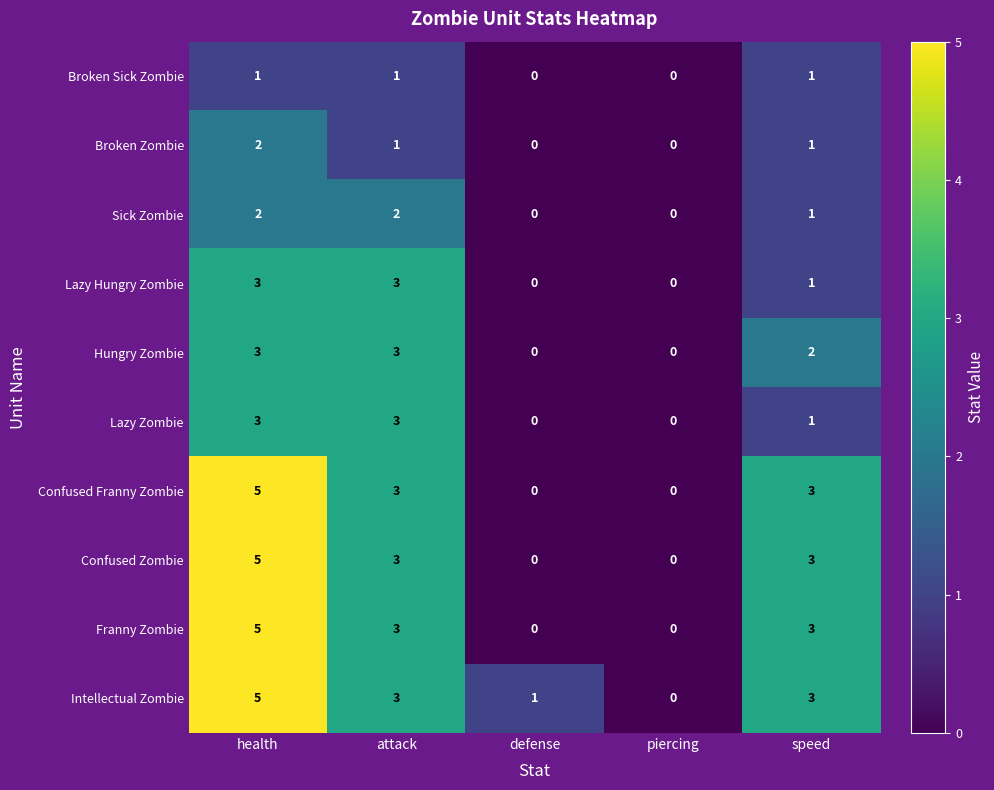

How many Franny Zombie values are between 0 and 3?

4